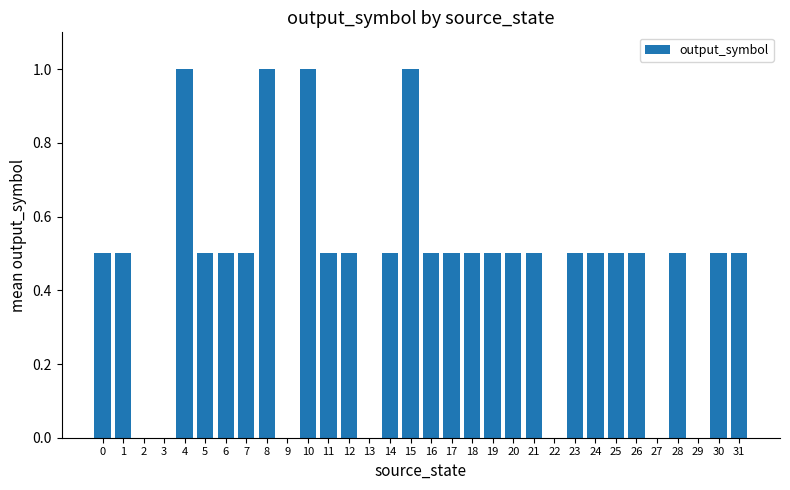

What is the average value?

0.5